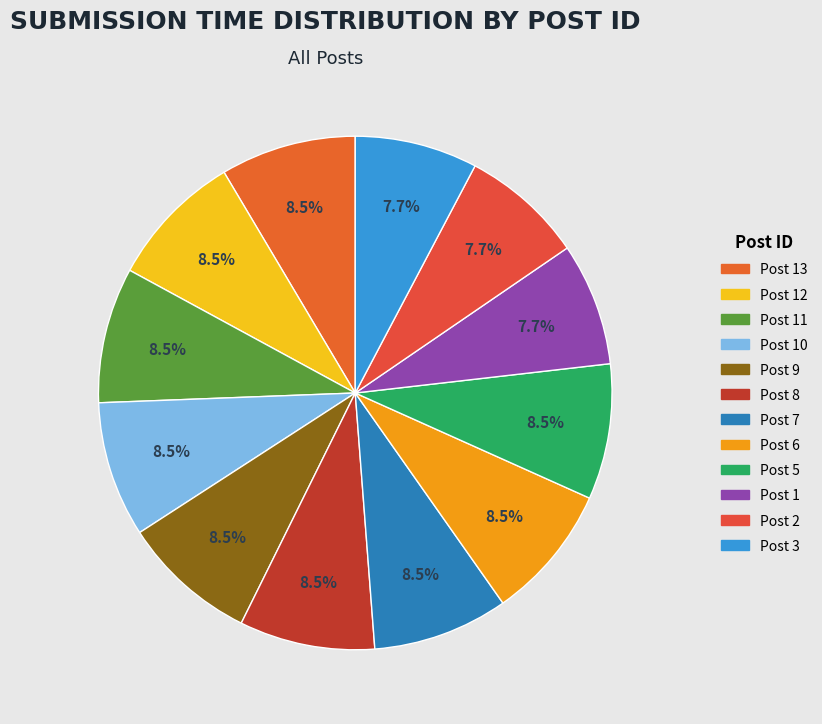

Is there a majority slice in this chart?

No